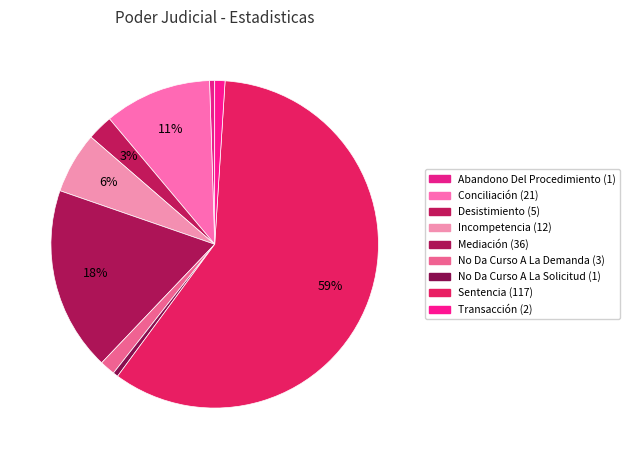

How many segments does this pie chart have?

9